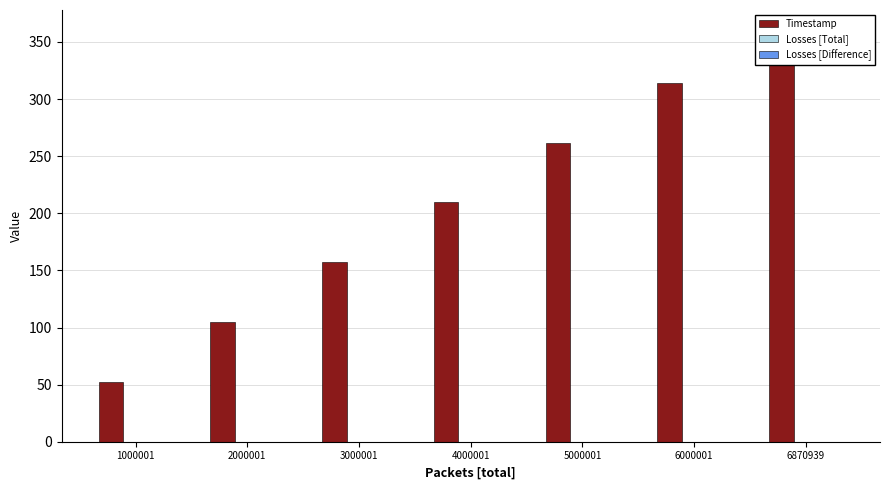

Reading left to right, list all the values displayed in this chart.

Timestamp: 1000001=52.4	2000001=104.8	3000001=157.2	4000001=209.6	5000001=262.0	6000001=314.3	6870939=360.0
Losses [Total]: 1000001=0.0	2000001=0.0	3000001=0.0	4000001=0.0	5000001=0.0	6000001=0.0	6870939=0.0
Losses [Difference]: 1000001=0.0	2000001=0.0	3000001=0.0	4000001=0.0	5000001=0.0	6000001=0.0	6870939=0.0